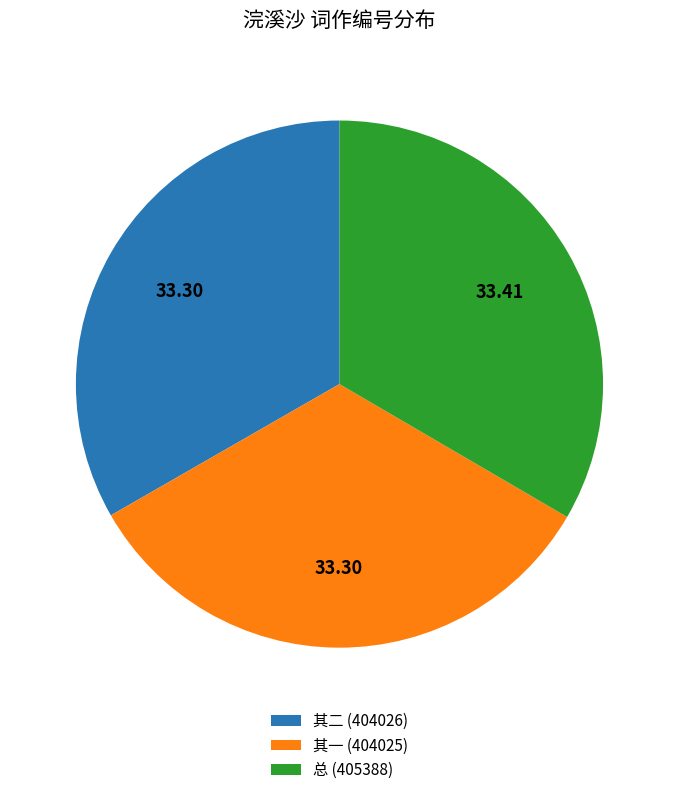

How many segments does this pie chart have?

3